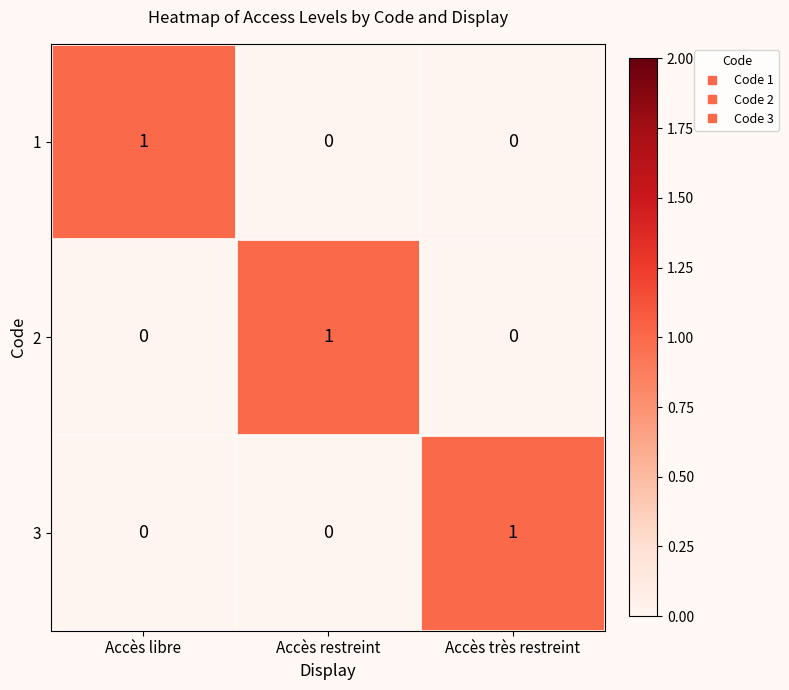

Reading left to right, transcribe all the data shown in this chart.

1: Accès libre=1	Accès restreint=0	Accès très restreint=0
2: Accès libre=0	Accès restreint=1	Accès très restreint=0
3: Accès libre=0	Accès restreint=0	Accès très restreint=1